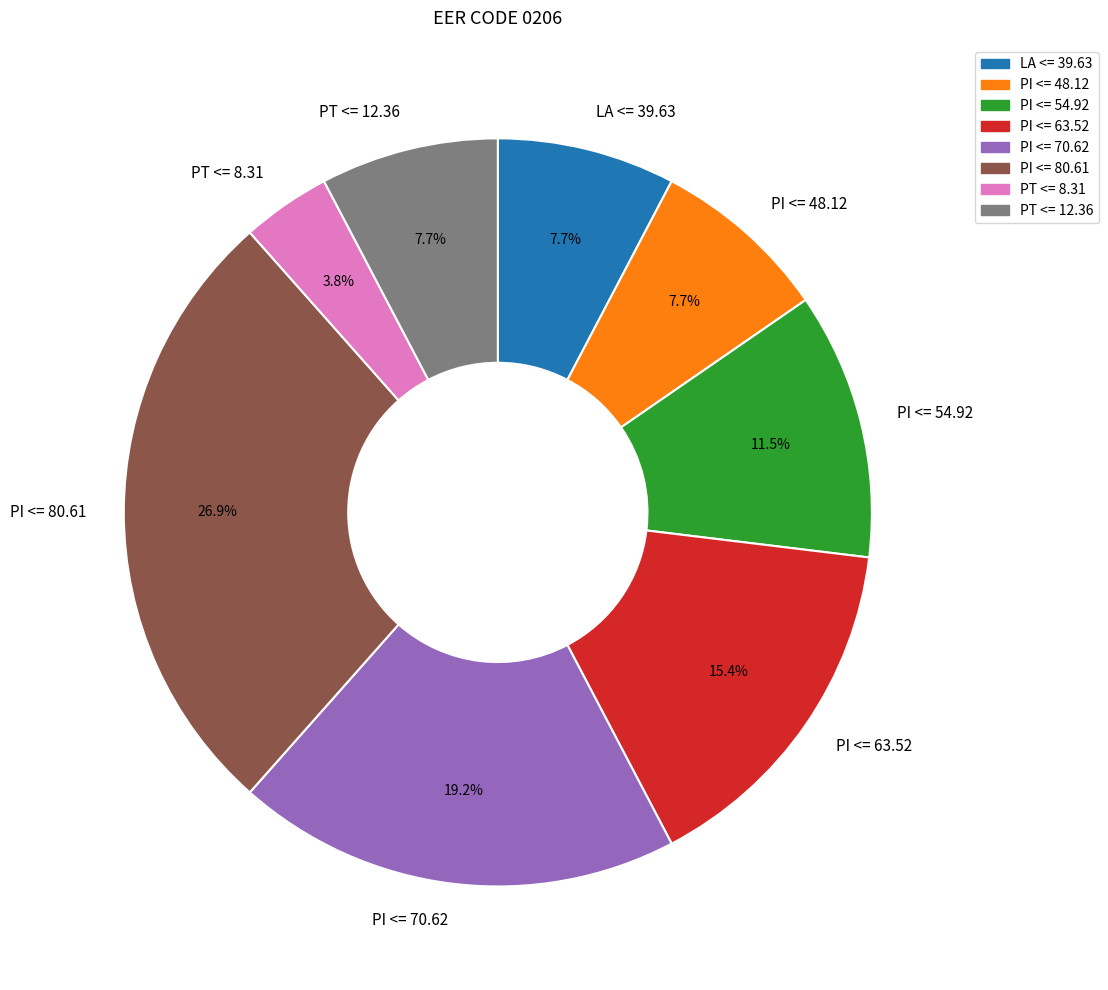

Which slice is the smallest?

PT <= 8.31